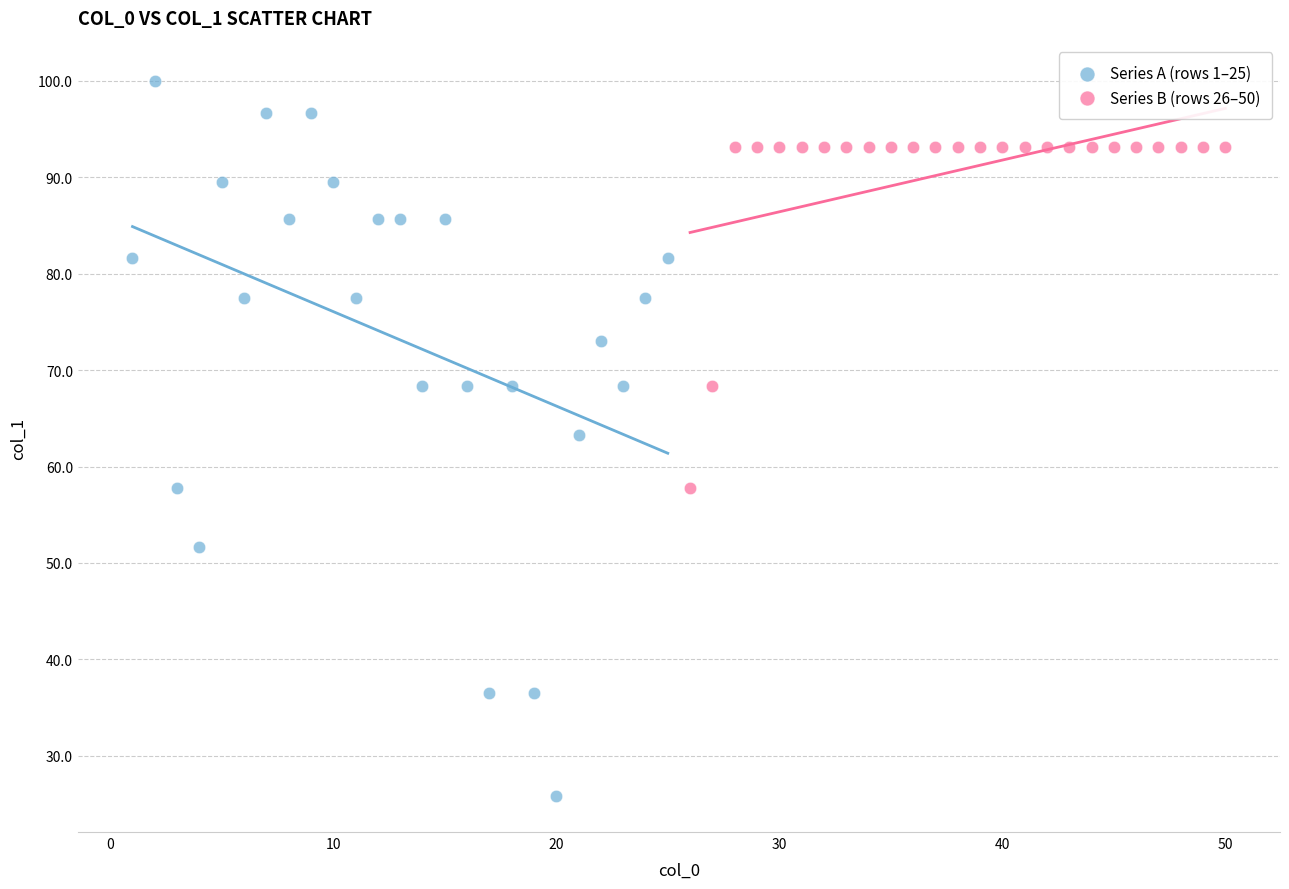

What are all the series names shown in the legend?

Series A (rows 1–25), Series B (rows 26–50)